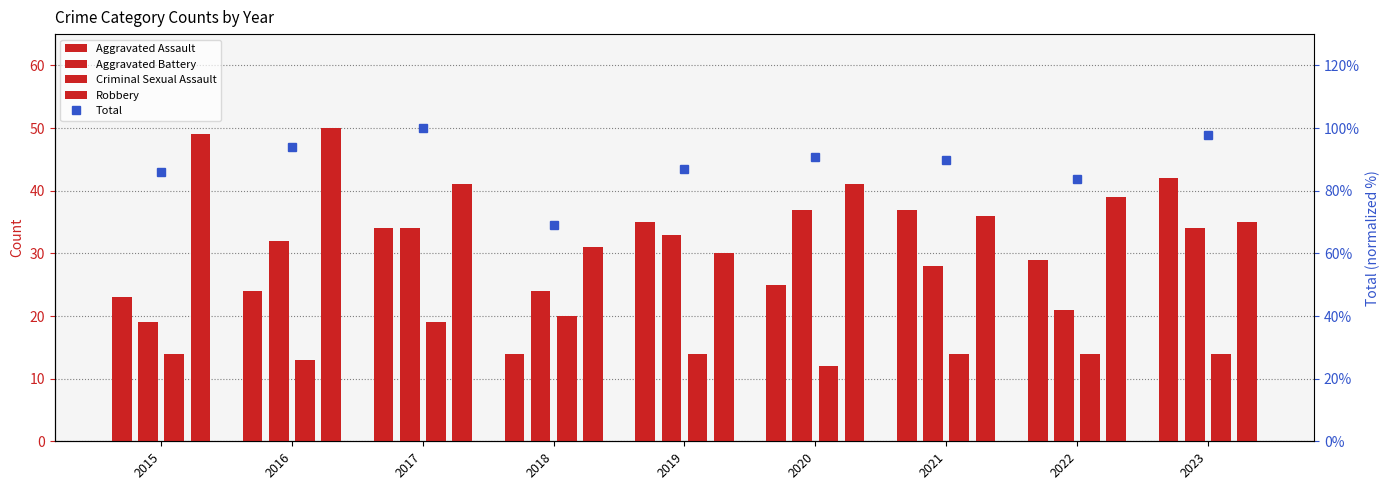

Where does the Total series first go above 89?

2016